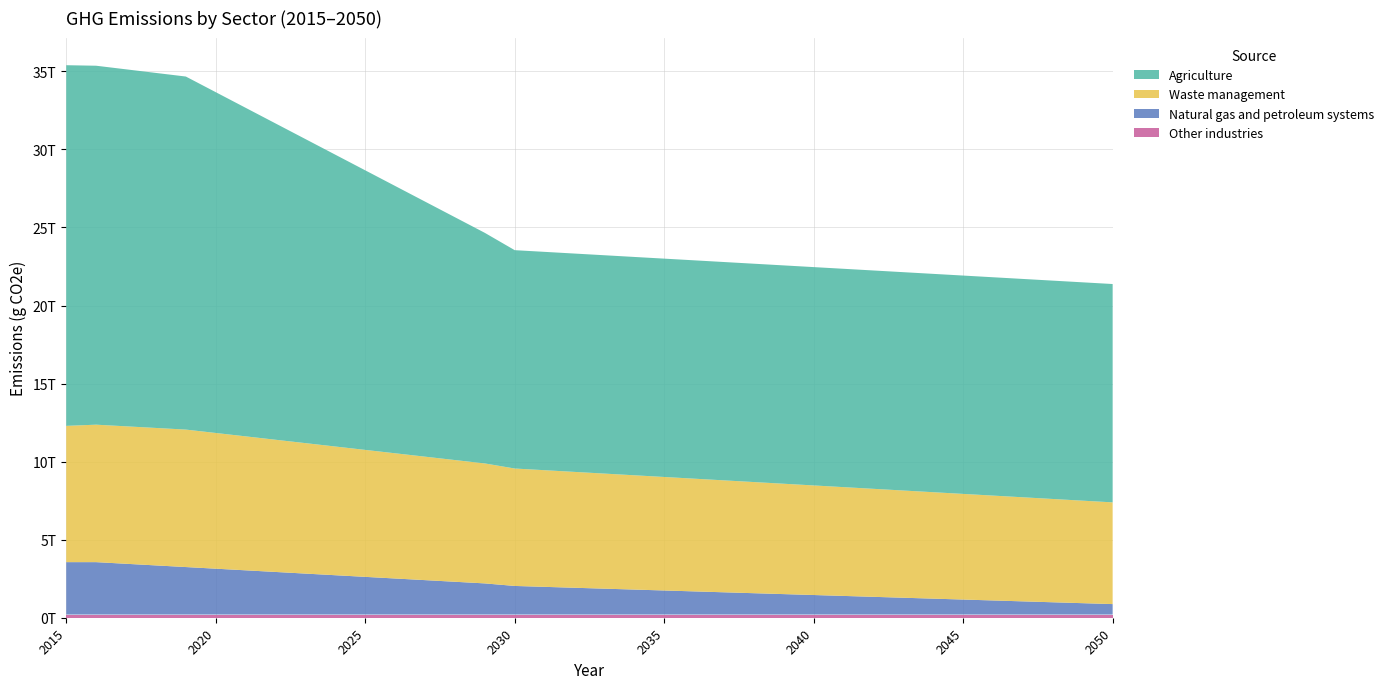

Does the chart have visible grid lines?

Yes